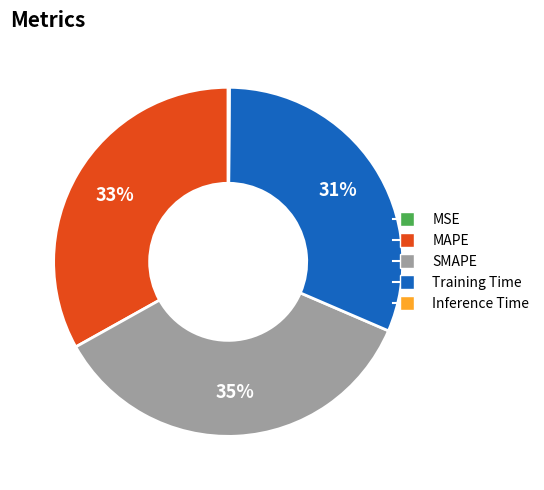

To the nearest percent, what is the difference between the largest and smallest slice percentages?

35%